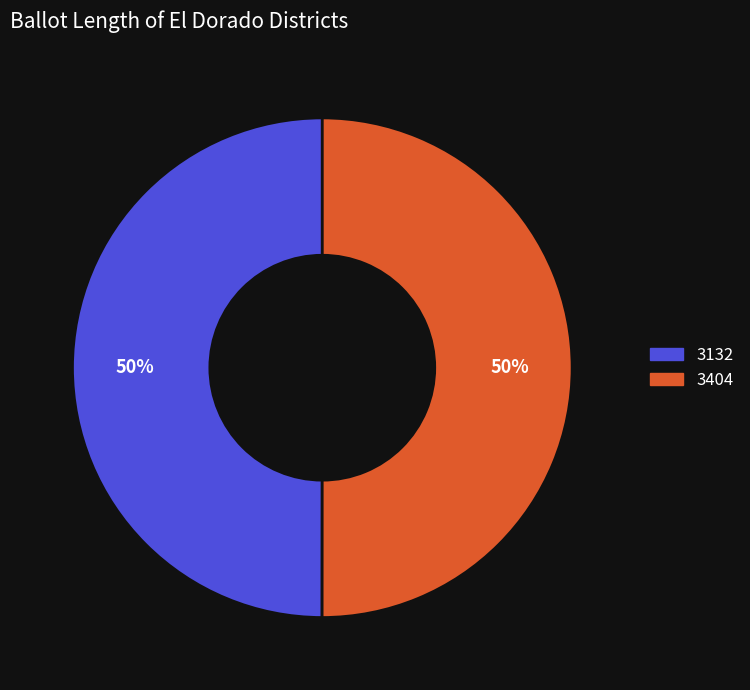

Approximately how many times larger is the value at 3132 compared to 3404?

1.0